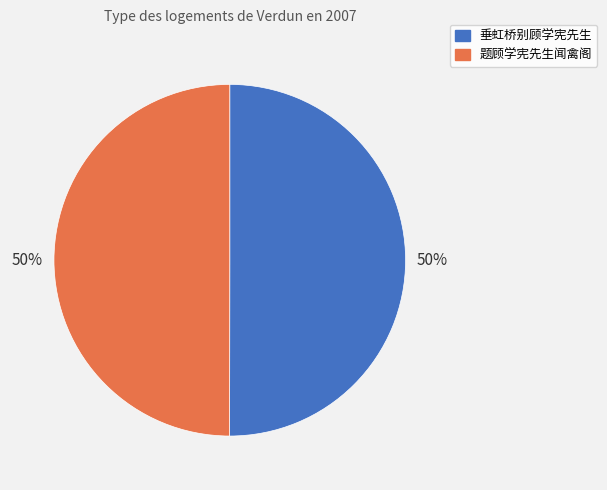

To the nearest percent, what is the average slice percentage?

50%